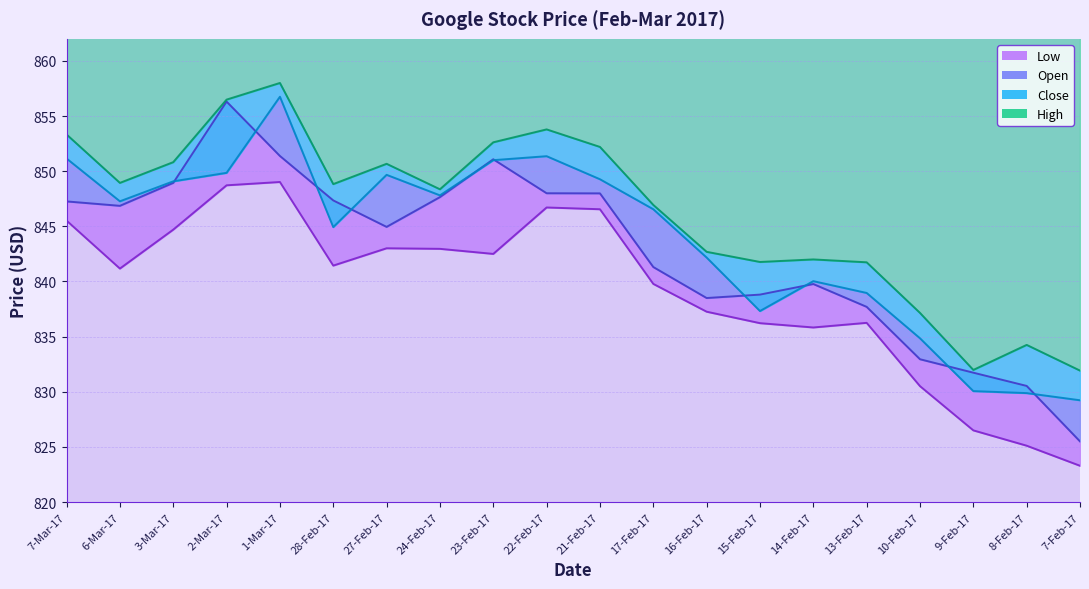

What are all the series names shown in the legend?

Close, High, Open, Low